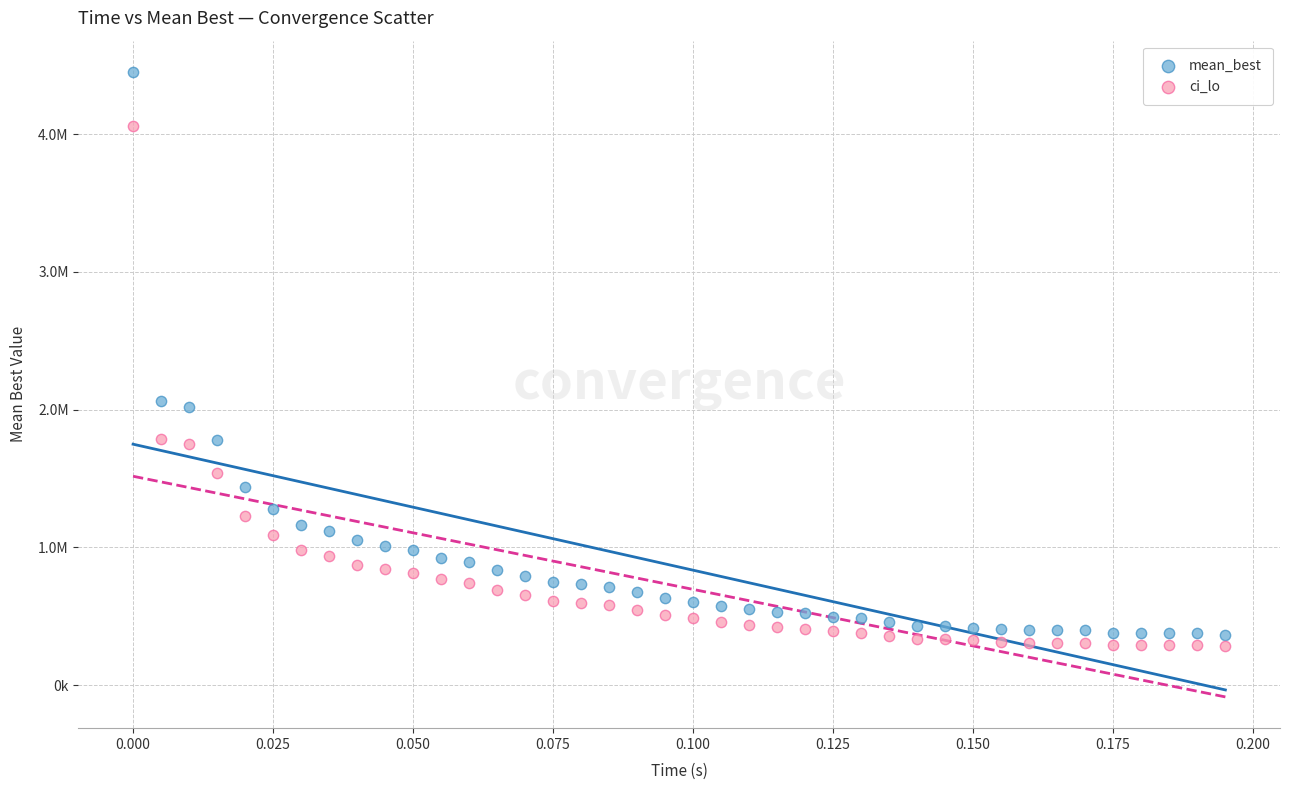

What are all the series names shown in the legend?

mean_best, ci_lo